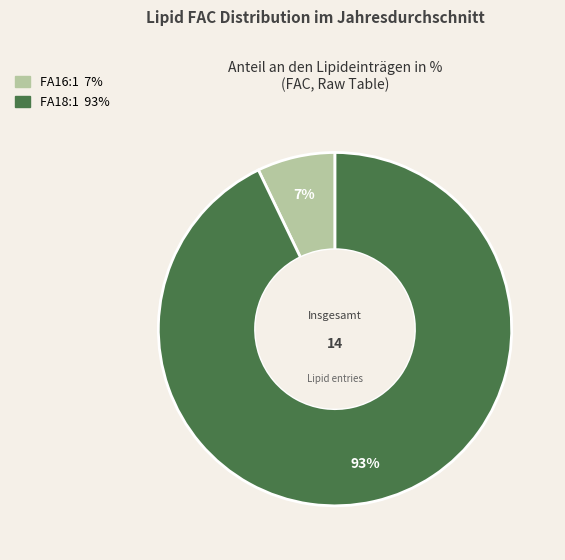

To the nearest percent, what is the average slice percentage?

50%